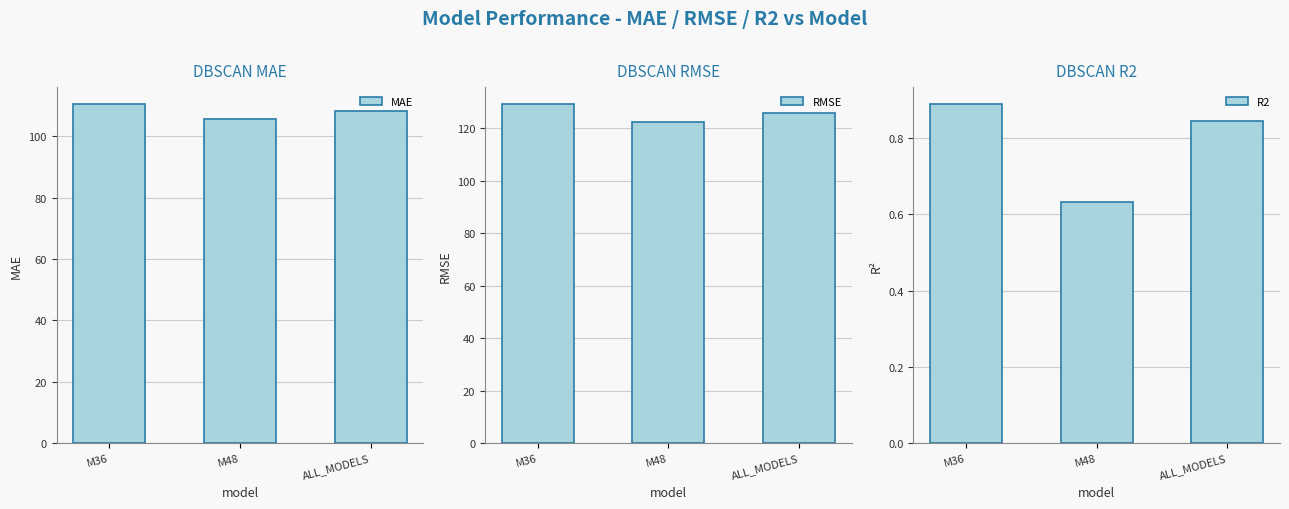

Is the value of R2 at M48 greater than the value of MAE at M48?

No